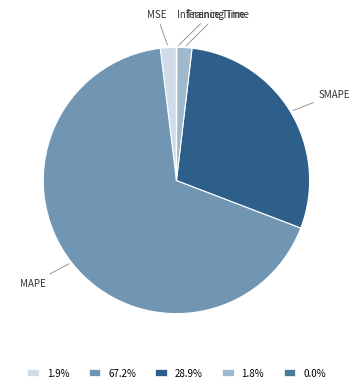

Which slice is the largest?

MAPE